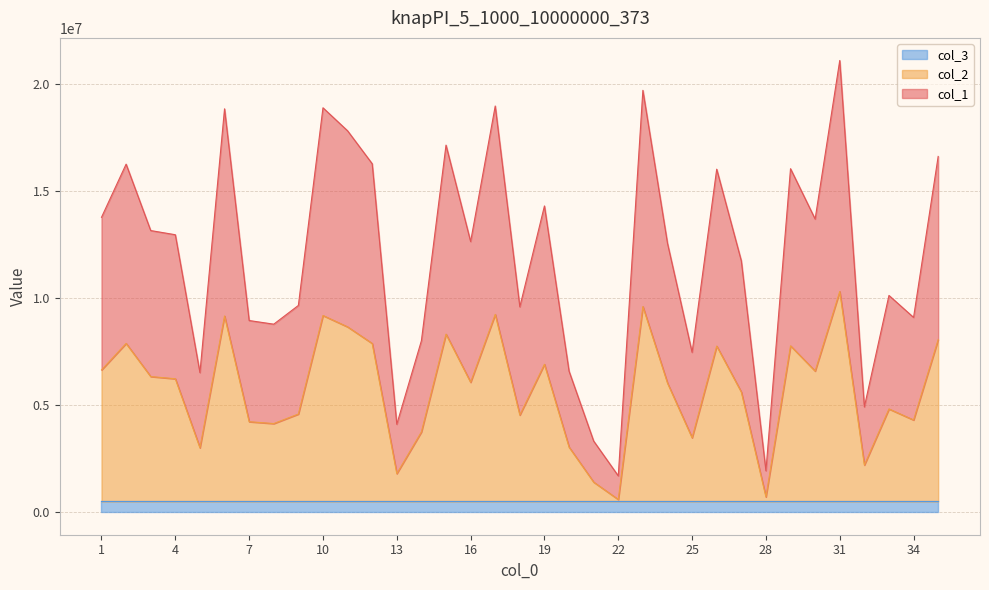

At which category is the sum across all series the highest?

31